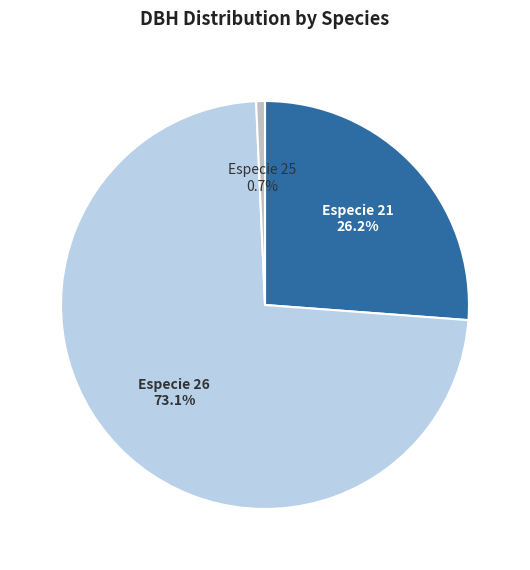

Is there a majority slice in this chart?

Yes